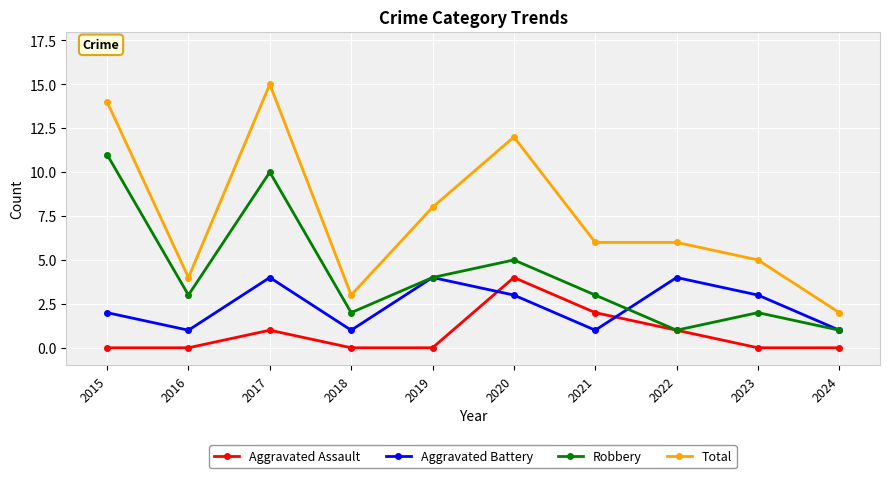

What is the average value of the Aggravated Assault series?

1